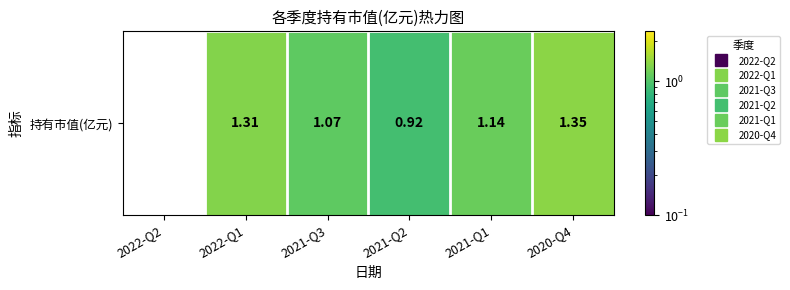

List the labels in order of value, largest first.

2020-Q4, 2022-Q1, 2021-Q1, 2021-Q3, 2021-Q2, 2022-Q2